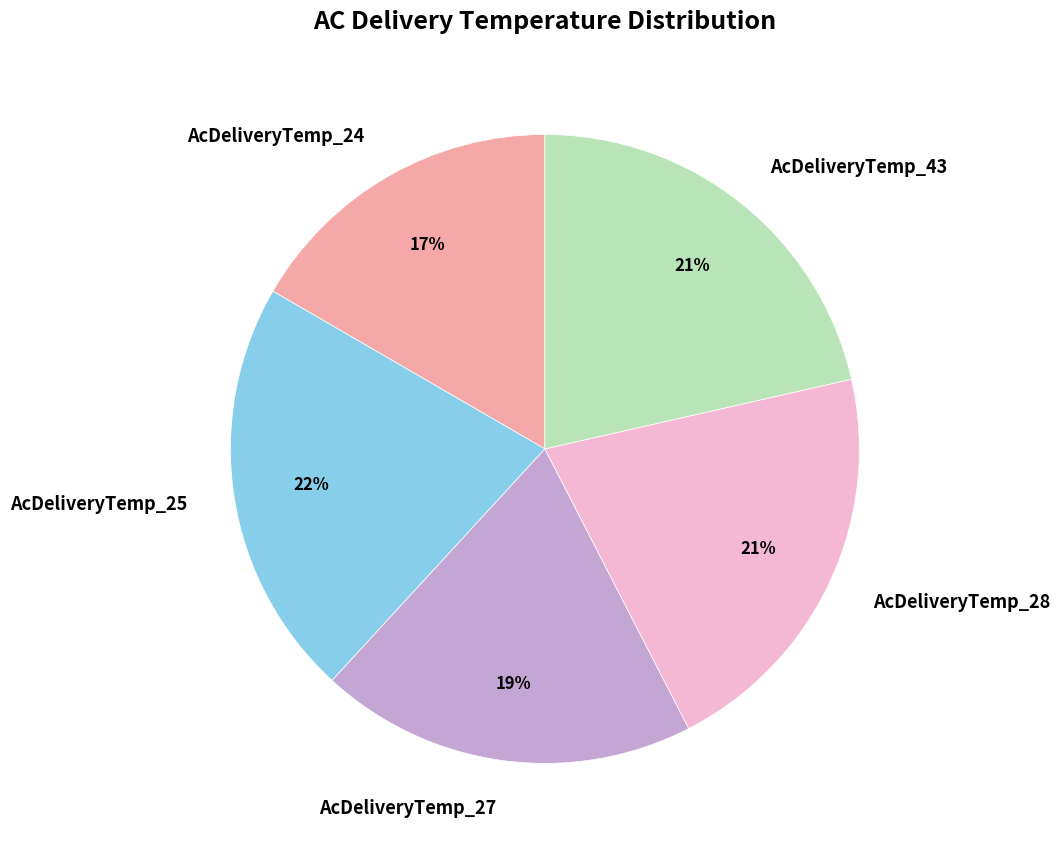

To the nearest percent, what portion does AcDeliveryTemp_24 represent?

17%